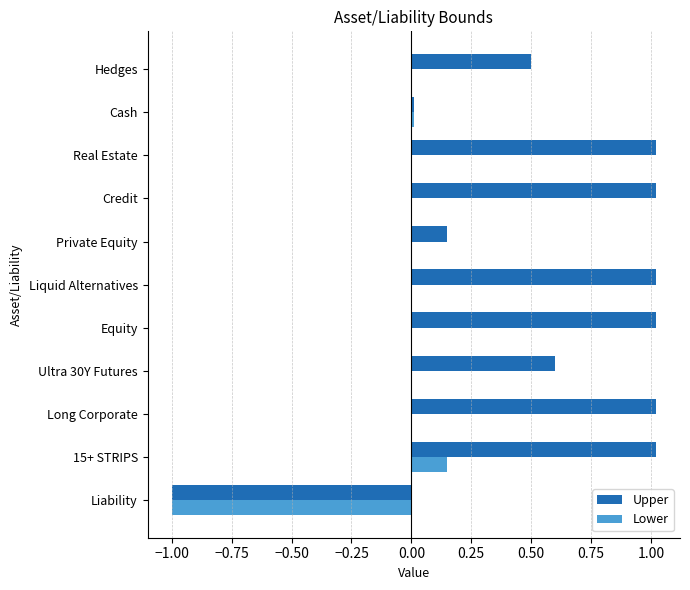

Between Ultra 30Y Futures and Credit, which series saw the biggest shift?

Upper